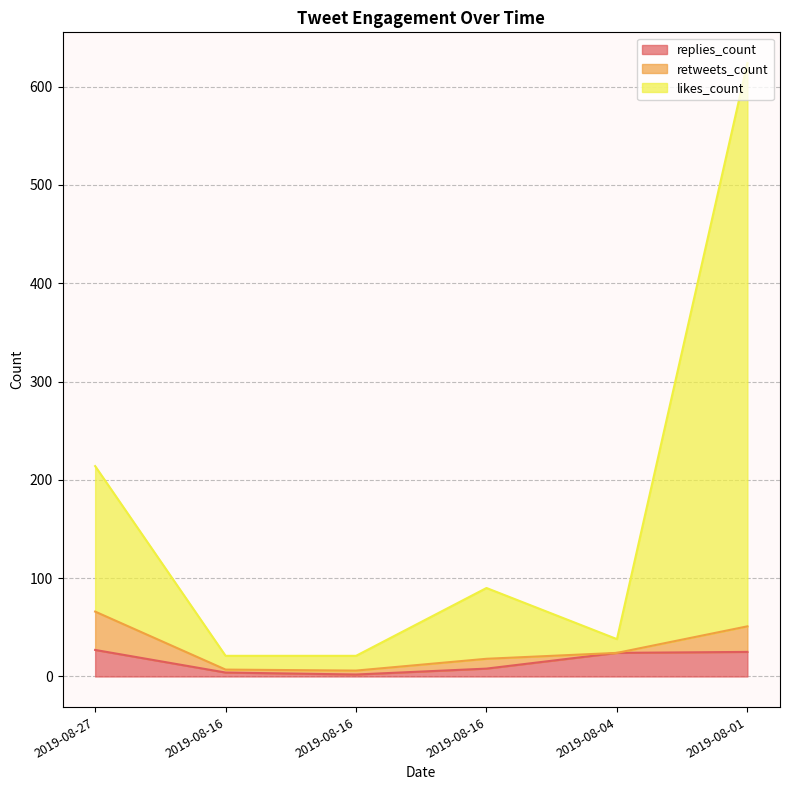

At which label is likes_count closest to 322?

2019-08-27